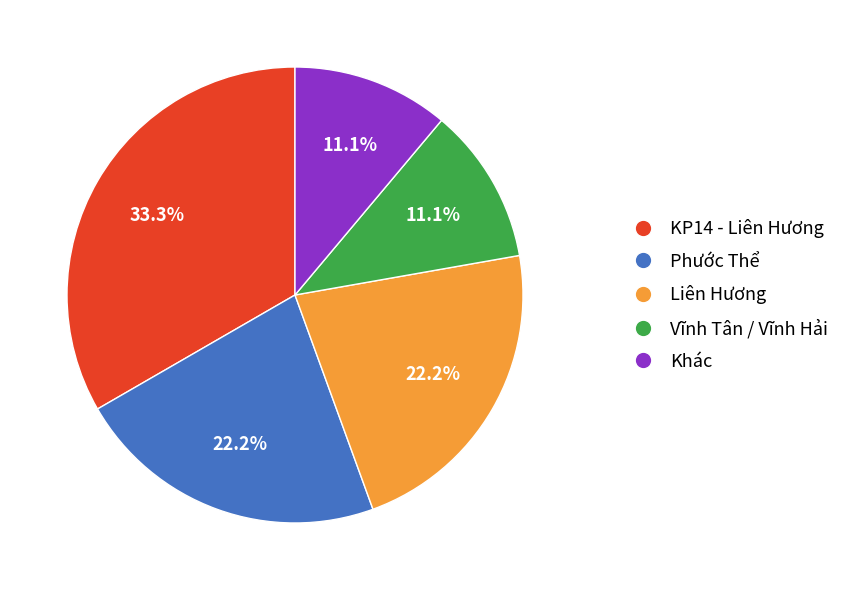

What is the largest slice in the pie chart?

KP14 - Liên Hương